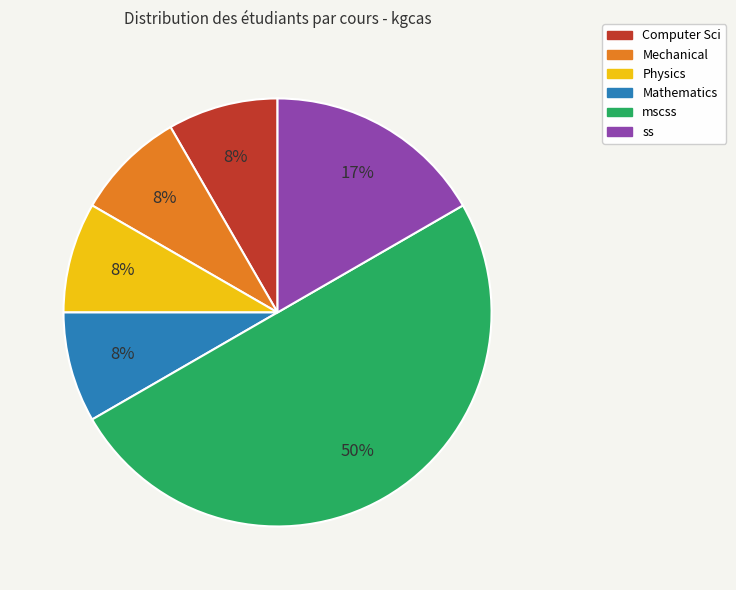

Is ss the majority of the pie?

No